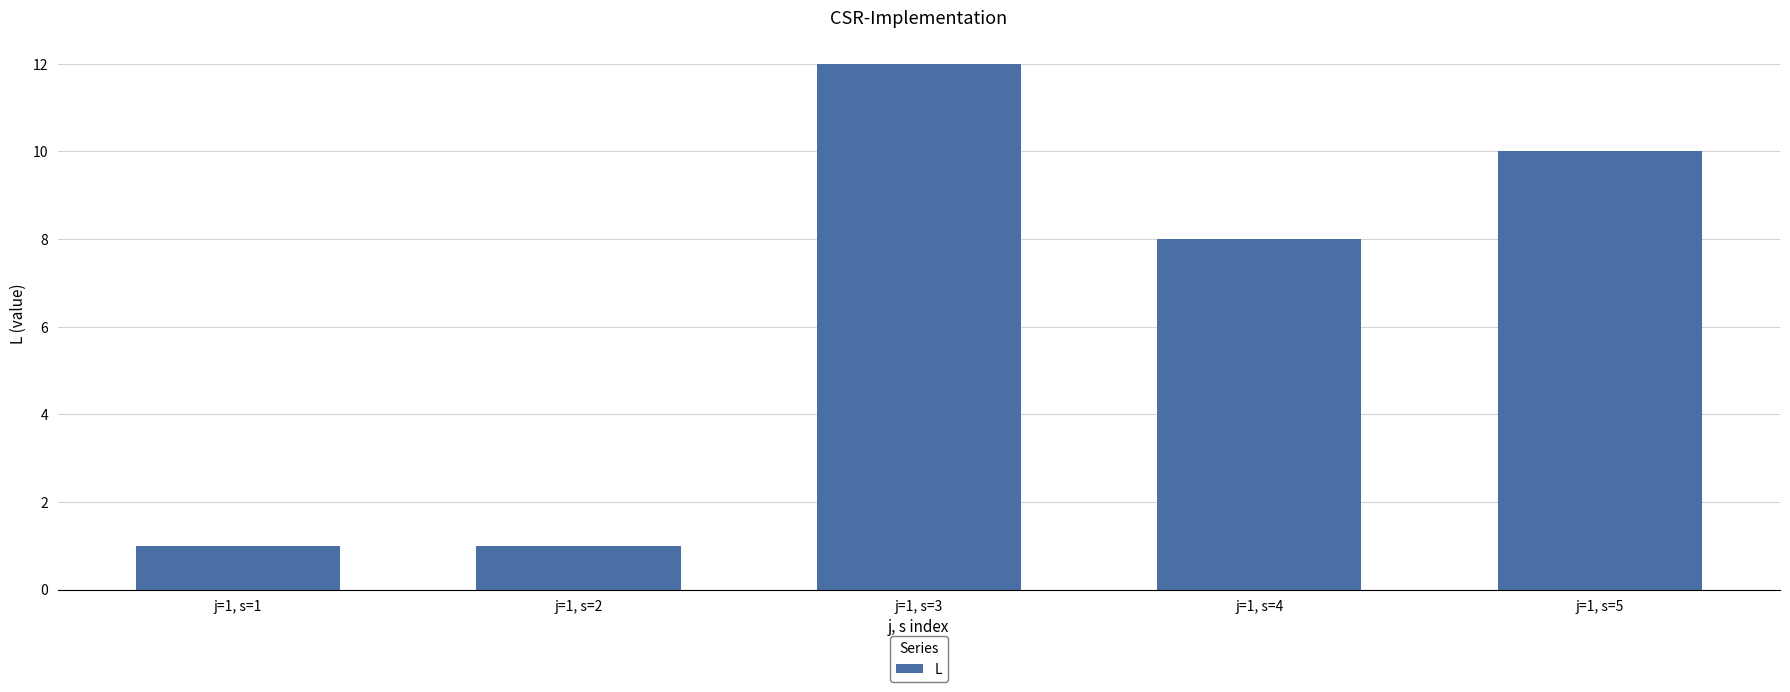

Where does the data first go above 8?

j=1, s=3